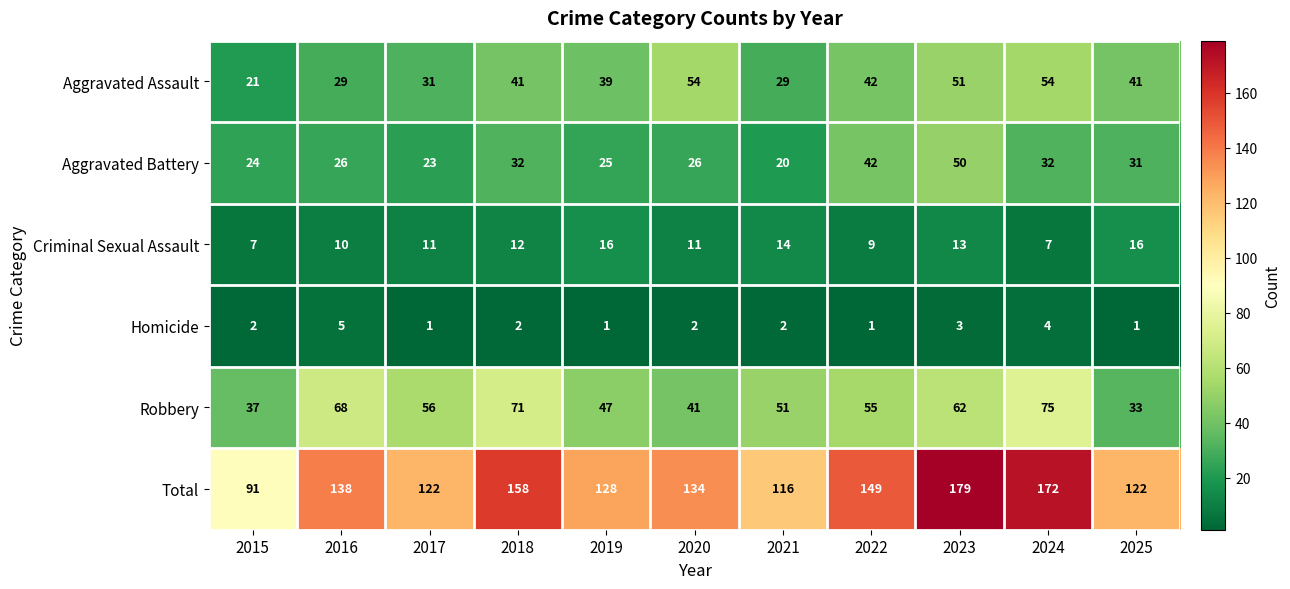

At how many categories does at least one series exceed 98?

10